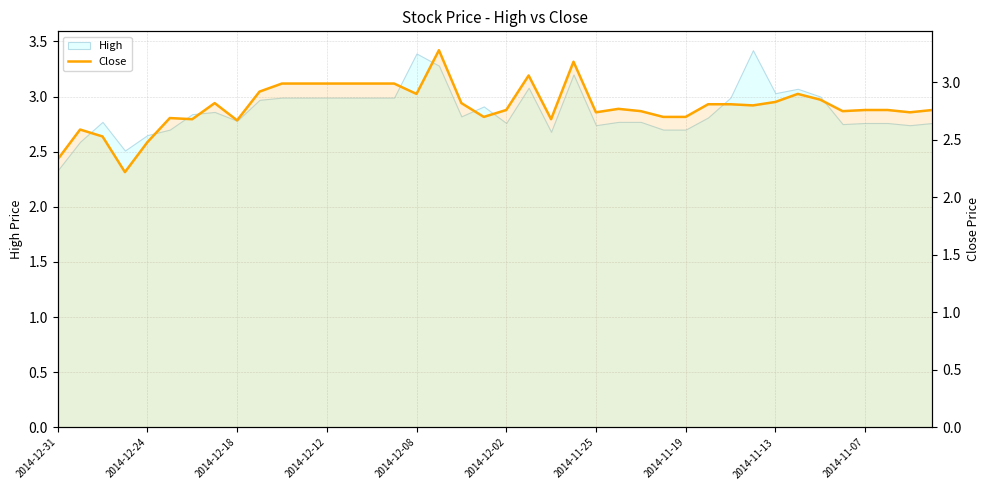

What is the sum of all values?

111.7